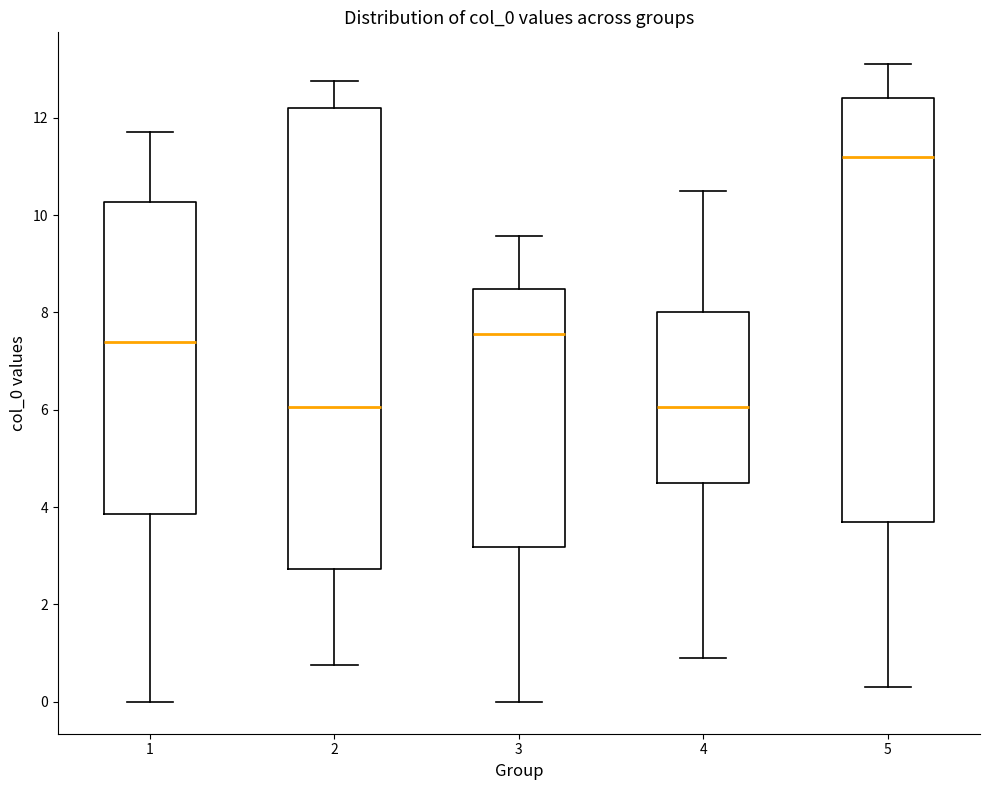

Reading left to right, read every box against the y-axis: the position of its median line, the range the box covers, and the ends of its whiskers. The values are not printed on the chart, so give them approximately, as read against the axis.

1: median 7.4, box 3.8 to 10.2, whiskers 0.0 to 11.8
2: median 6.0, box 2.8 to 12.2, whiskers 0.8 to 12.8
3: median 7.6, box 3.2 to 8.4, whiskers 0.0 to 9.6
4: median 6.0, box 4.6 to 8.0, whiskers 1.0 to 10.6
5: median 11.2, box 3.8 to 12.4, whiskers 0.4 to 13.2